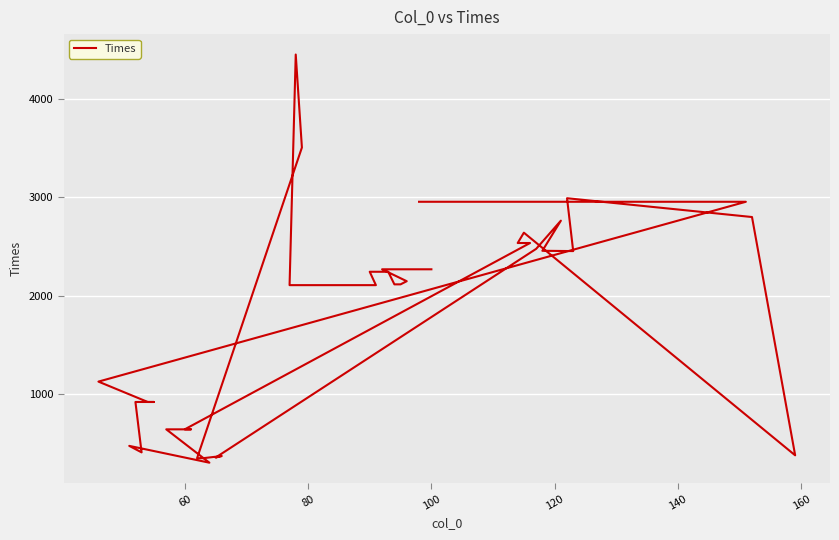

Count the number of categories in the chart.

40